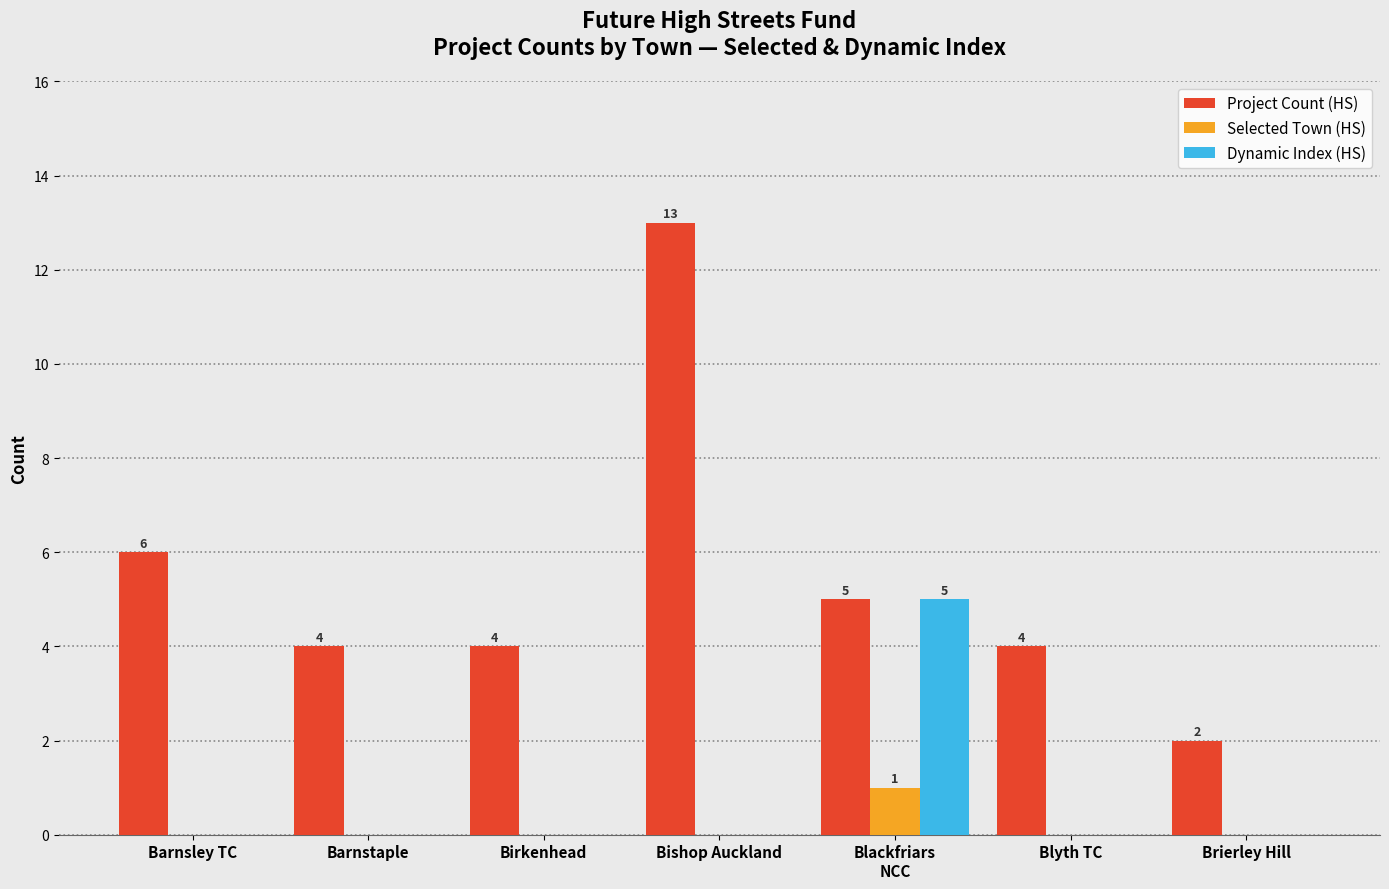

Count the number of data series in this chart.

3